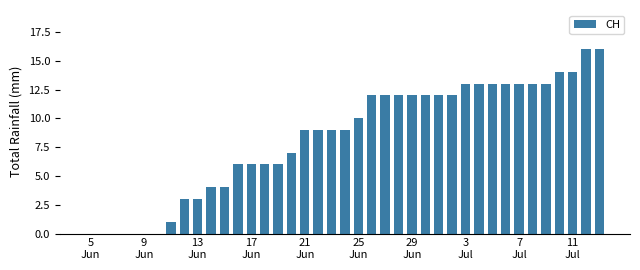

What is the maximum value shown in the chart?

16